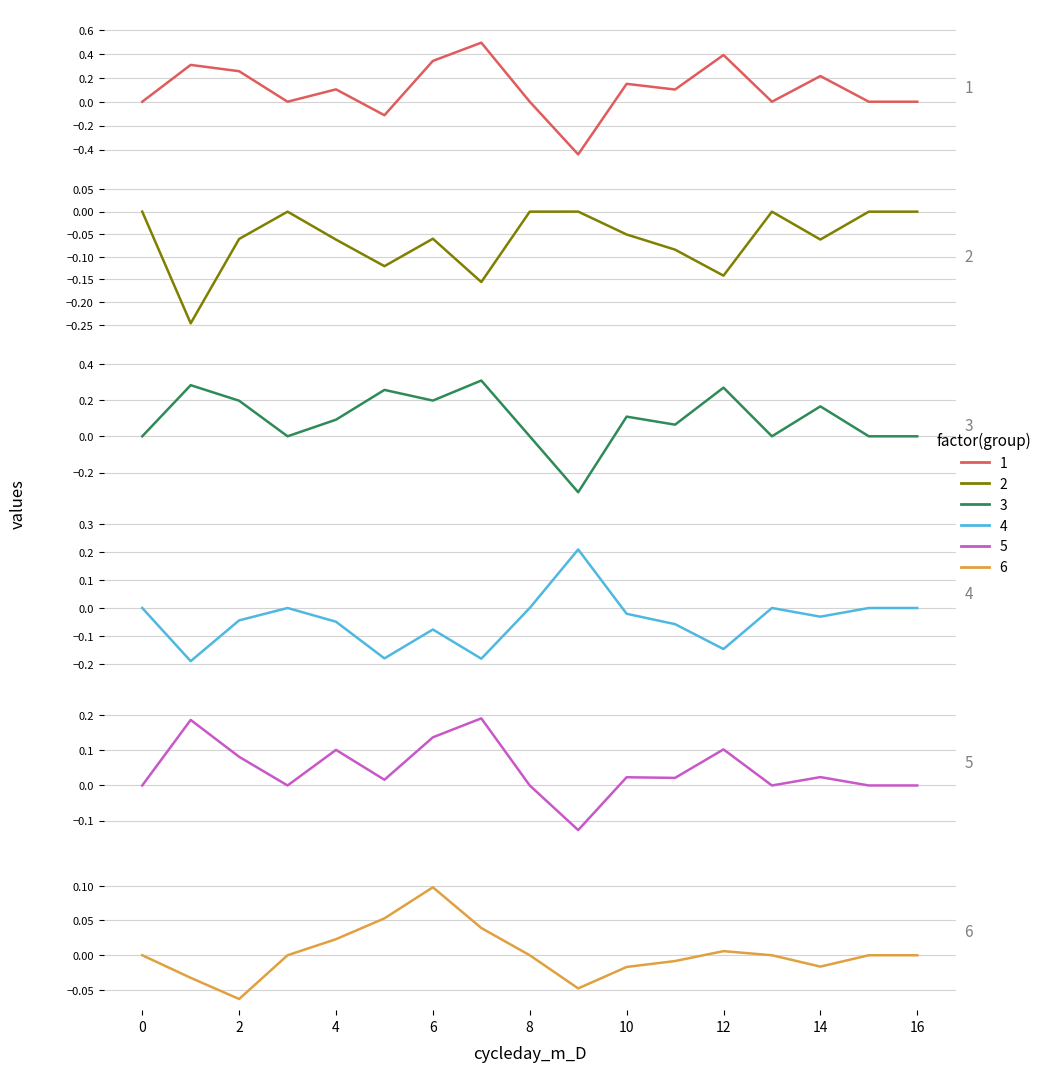

Reading right to left, list all the values displayed in this chart.

1: 16=0.0	15=0.0	14=0.2	13=0.0	12=0.4	11=0.1	10=0.1	9=-0.4	8=0.0	7=0.5	6=0.3	5=-0.1	4=0.1	3=0.0	2=0.3	1=0.3	0=0.0
2: 16=0.0	15=0.0	14=-0.1	13=0.0	12=-0.1	11=-0.1	10=-0.1	9=0.0	8=0.0	7=-0.2	6=-0.1	5=-0.1	4=-0.1	3=0.0	2=-0.1	1=-0.2	0=0.0
3: 16=0.0	15=0.0	14=0.2	13=0.0	12=0.3	11=0.1	10=0.1	9=-0.3	8=0.0	7=0.3	6=0.2	5=0.3	4=0.1	3=0.0	2=0.2	1=0.3	0=0.0
4: 16=0.0	15=0.0	14=-0.0	13=0.0	12=-0.1	11=-0.1	10=-0.0	9=0.2	8=0.0	7=-0.2	6=-0.1	5=-0.2	4=-0.0	3=0.0	2=-0.0	1=-0.2	0=0.0
5: 16=0.0	15=0.0	14=0.0	13=0.0	12=0.1	11=0.0	10=0.0	9=-0.1	8=0.0	7=0.2	6=0.1	5=0.0	4=0.1	3=0.0	2=0.1	1=0.2	0=0.0
6: 16=0.0	15=0.0	14=-0.0	13=0.0	12=0.0	11=-0.0	10=-0.0	9=-0.0	8=0.0	7=0.0	6=0.1	5=0.1	4=0.0	3=0.0	2=-0.1	1=-0.0	0=0.0